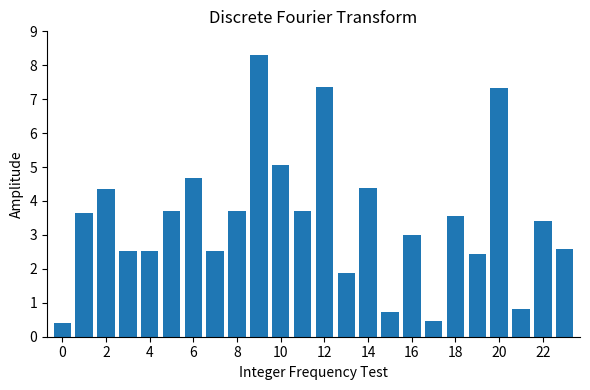

Reading left to right, extract all data points from this chart.

0.4	3.7	4.3	2.5	2.5	3.7	4.7	2.5	3.7	8.3	5.1	3.7	7.4	1.9	4.4	0.7	3.0	0.5	3.6	2.4	7.3	0.8	3.4	2.6